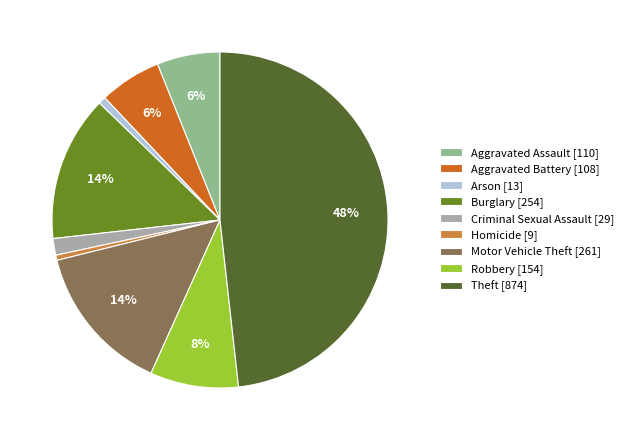

Between Theft and Aggravated Assault, which is larger?

Theft